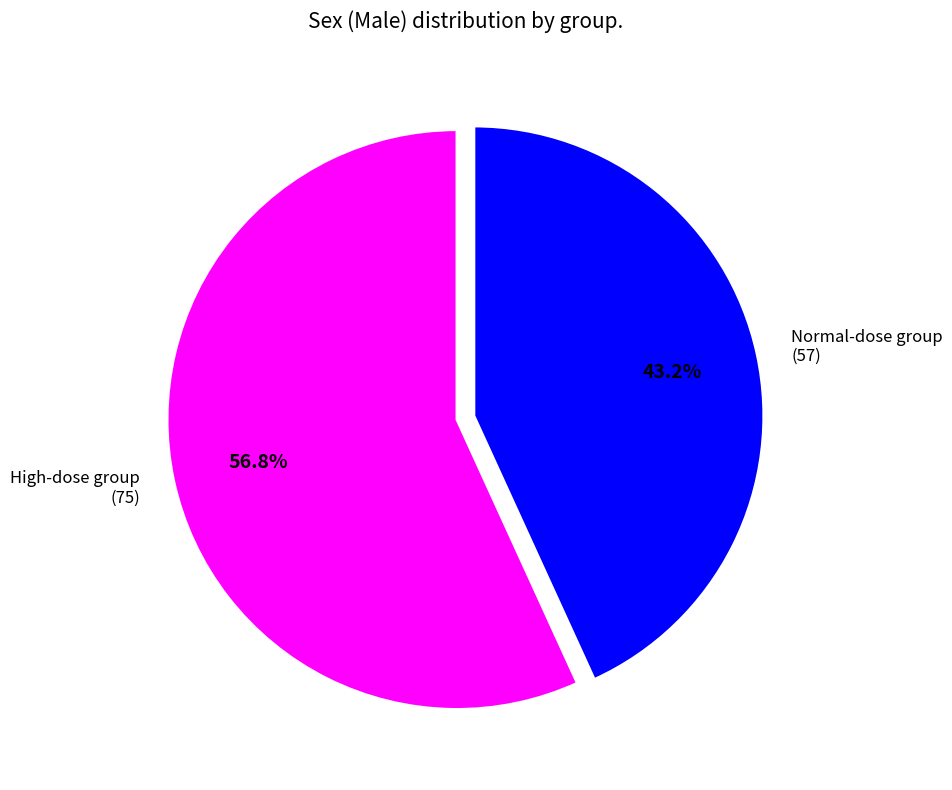

Does any single category account for the majority?

Yes